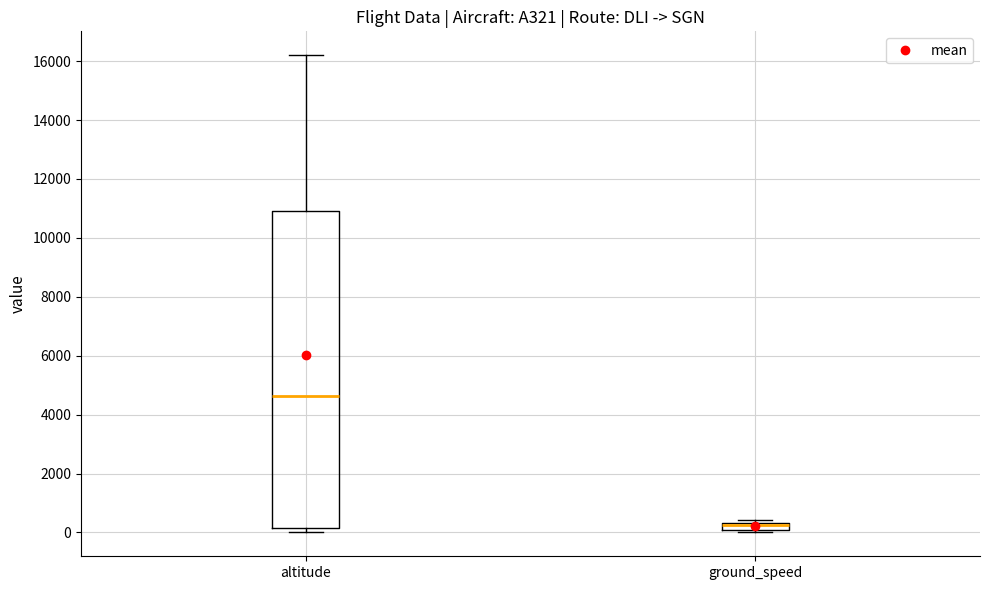

Where is the lower edge of the box for altitude on the y-axis? The values are not printed on the chart, so give them approximately, as read against the axis.

200